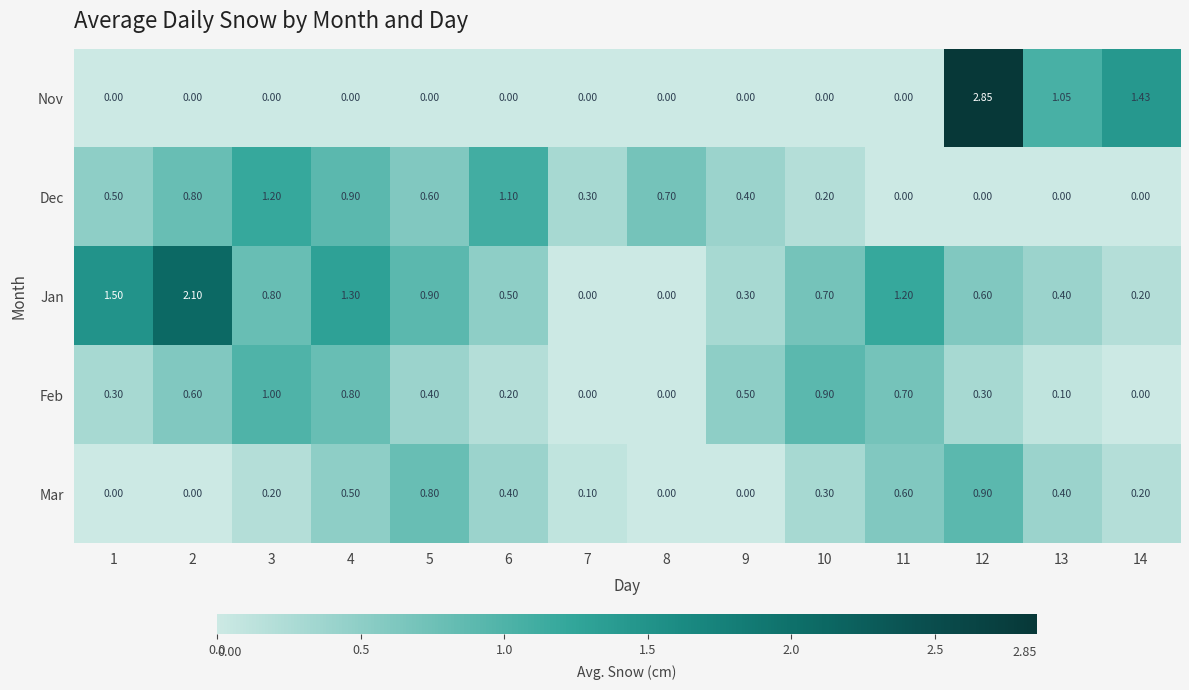

Which series has the largest total across all categories?

Jan